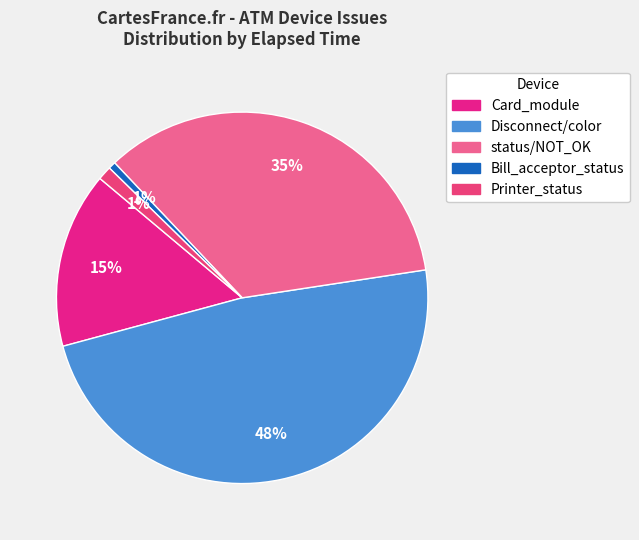

How many segments does this pie chart have?

5